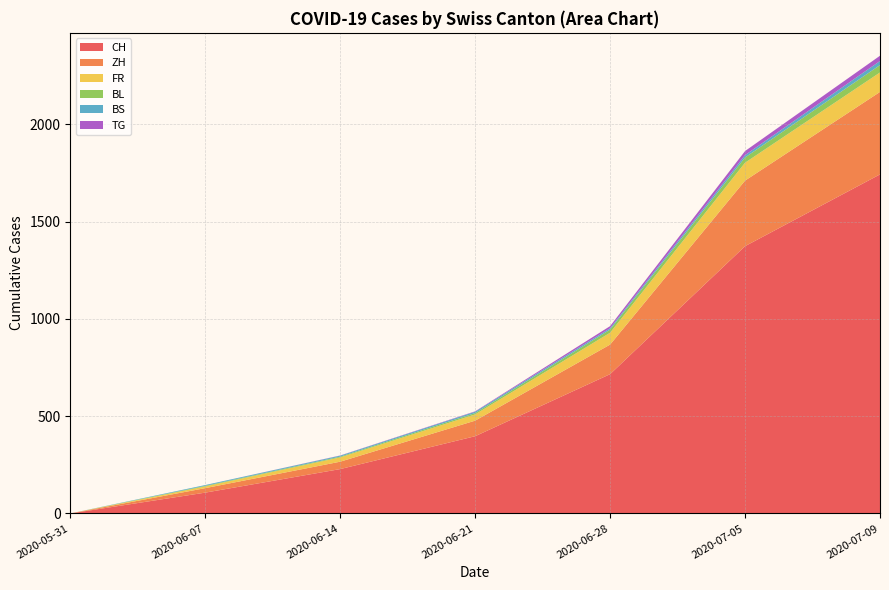

Reading right to left, transcribe all the data shown in this chart.

CH: 2020-07-09=1743	2020-07-05=1374	2020-06-28=716	2020-06-21=397	2020-06-14=228	2020-06-07=107	2020-05-31=0
ZH: 2020-07-09=424	2020-07-05=337	2020-06-28=152	2020-06-21=80	2020-06-14=38	2020-06-07=23	2020-05-31=0
FR: 2020-07-09=100	2020-07-05=92	2020-06-28=61	2020-06-21=32	2020-06-14=22	2020-06-07=9	2020-05-31=0
BL: 2020-07-09=38	2020-07-05=27	2020-06-28=16	2020-06-21=7	2020-06-14=4	2020-06-07=3	2020-05-31=0
BS: 2020-07-09=21	2020-07-05=12	2020-06-28=7	2020-06-21=7	2020-06-14=5	2020-06-07=4	2020-05-31=0
TG: 2020-07-09=27	2020-07-05=21	2020-06-28=11	2020-06-21=2	2020-06-14=1	2020-06-07=0	2020-05-31=0